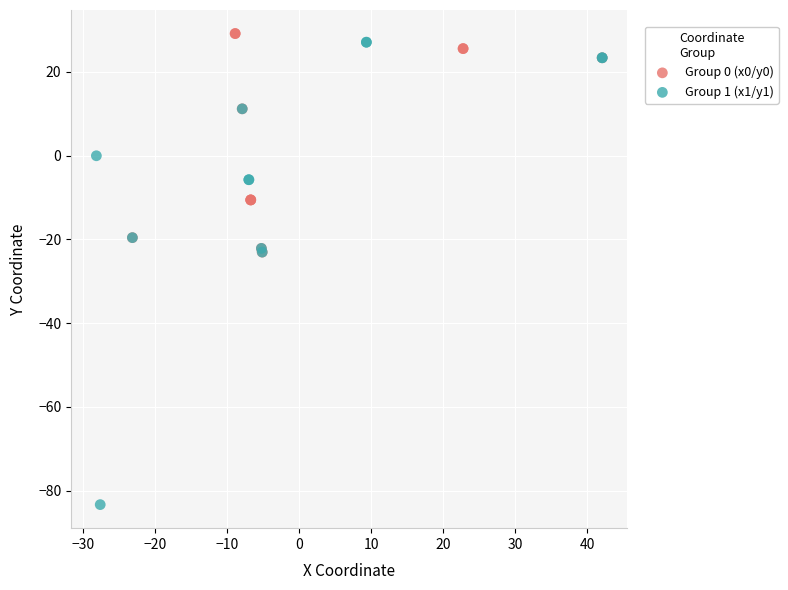

Which series contains the lowest Y value?

Group 1 (x1/y1)